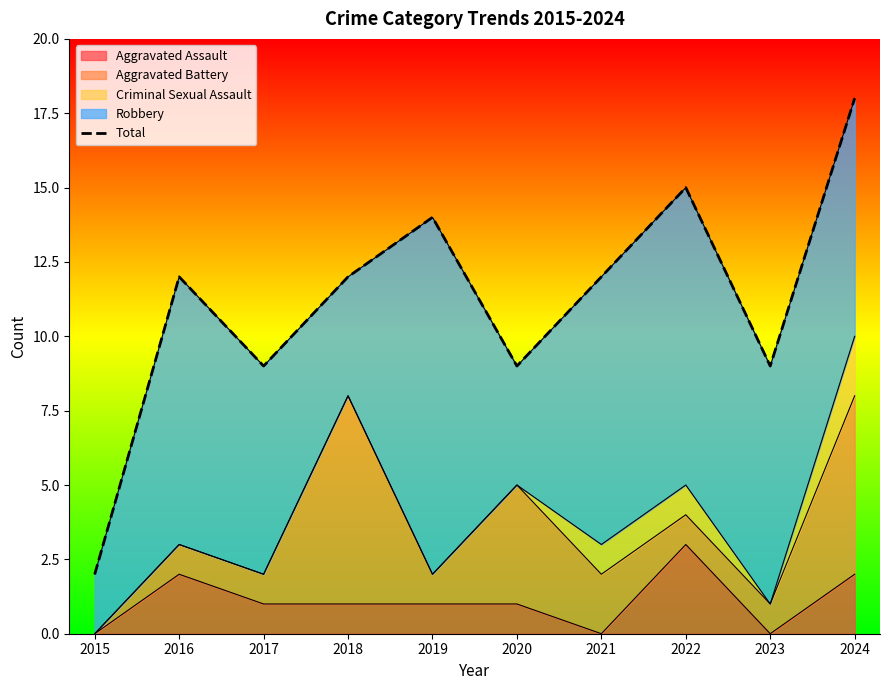

True or false: there are more than 0 points higher than both neighbors.

True